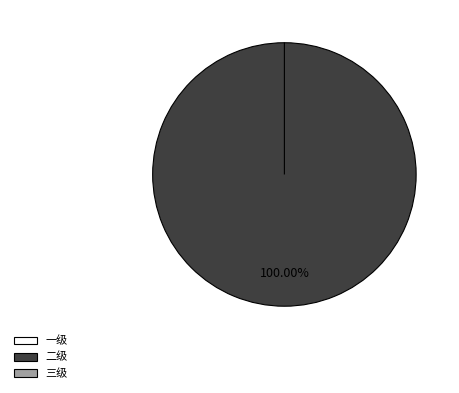

Rank the categories by value from lowest to highest.

一级, 三级, 二级